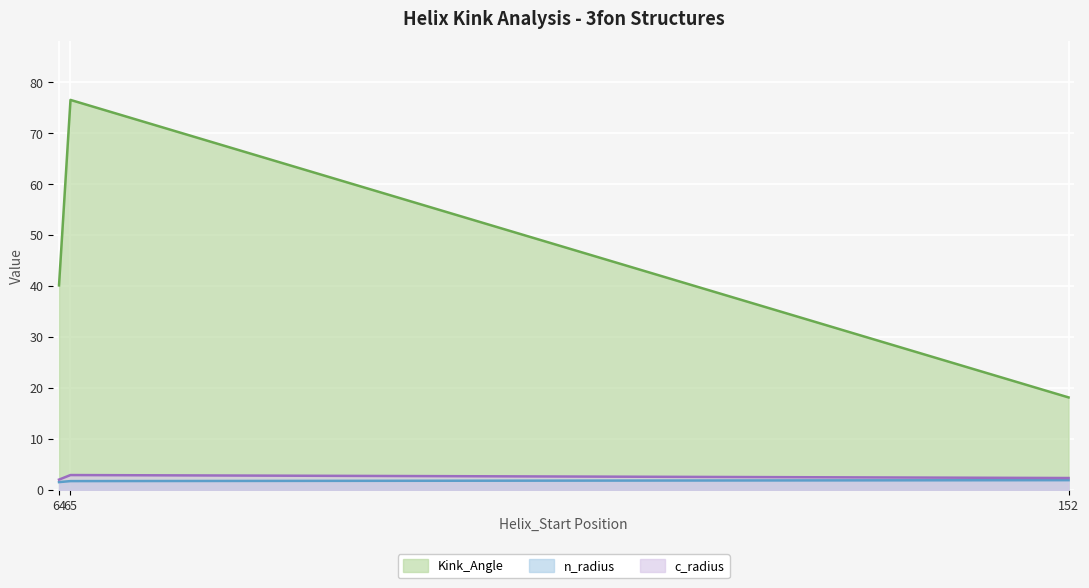

The value of n_radius at 65 is 1.8. True or false?

True